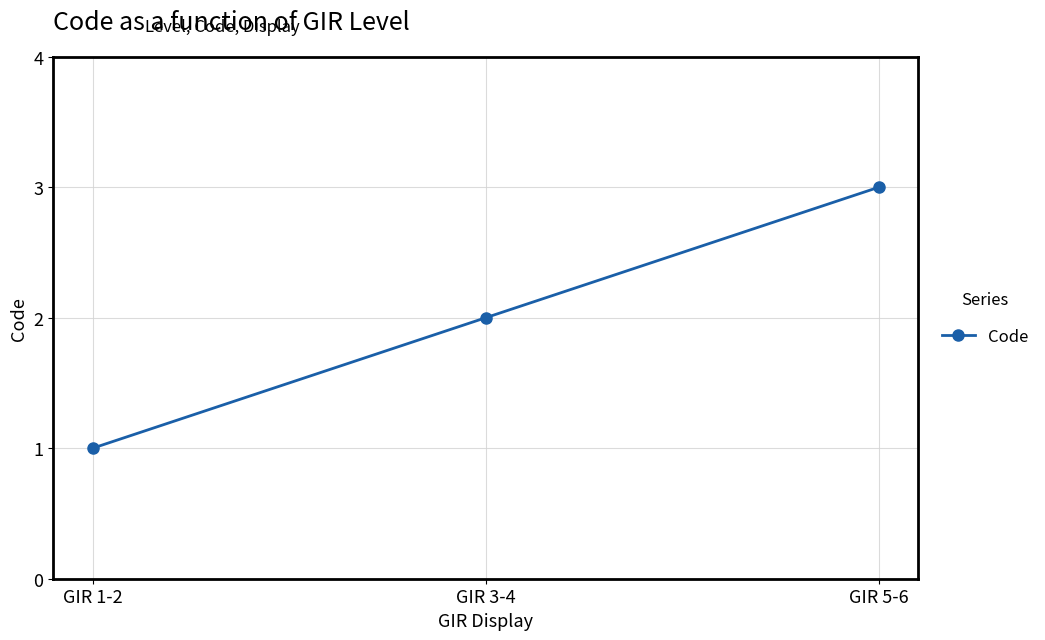

List the labels in order of value, smallest first.

GIR 1-2, GIR 3-4, GIR 5-6